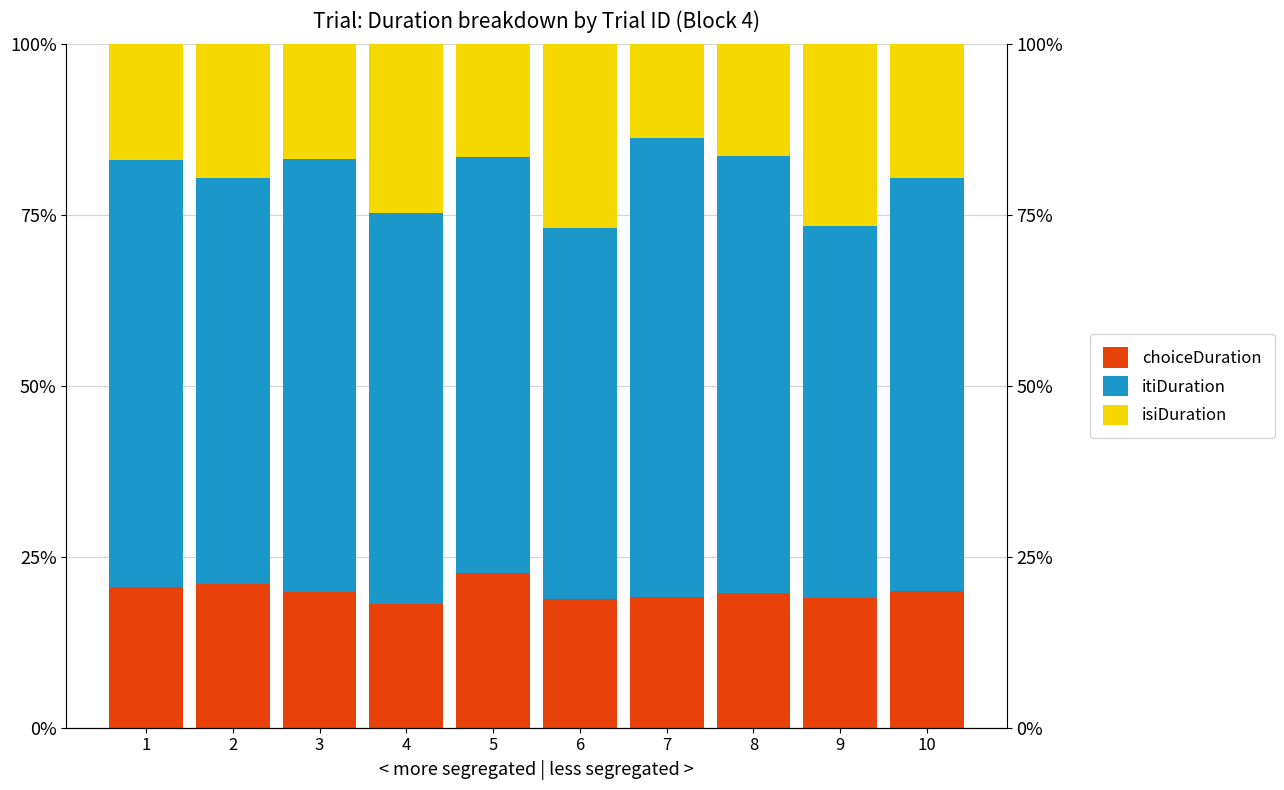

Are the bars grouped side by side (vs. stacked)?

Yes